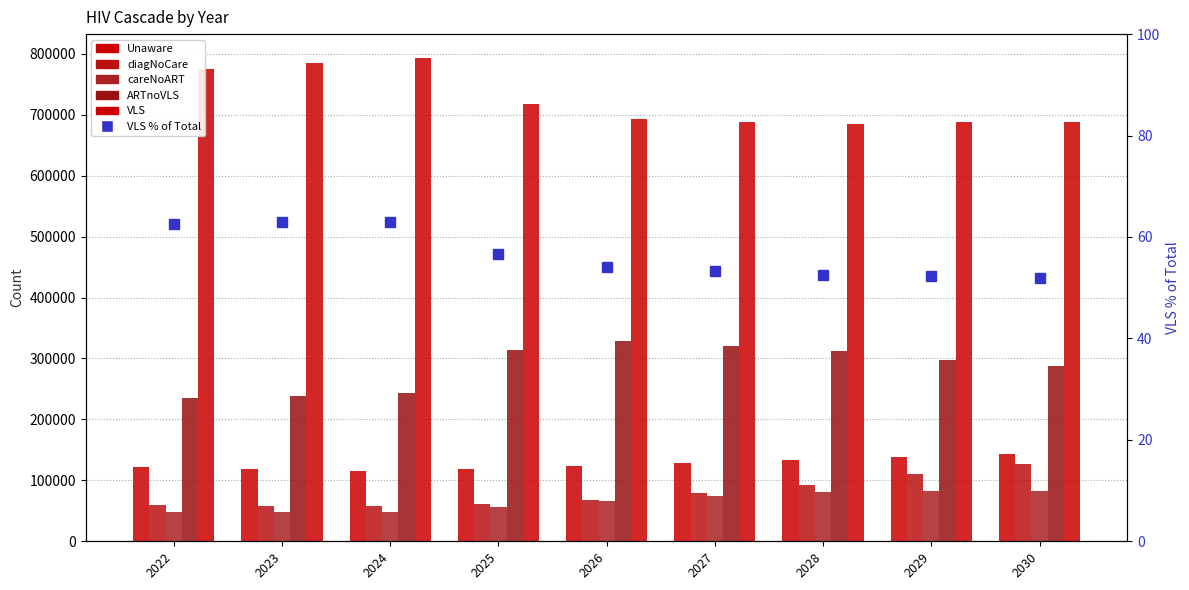

At how many categories does at least one series exceed 509370?

9